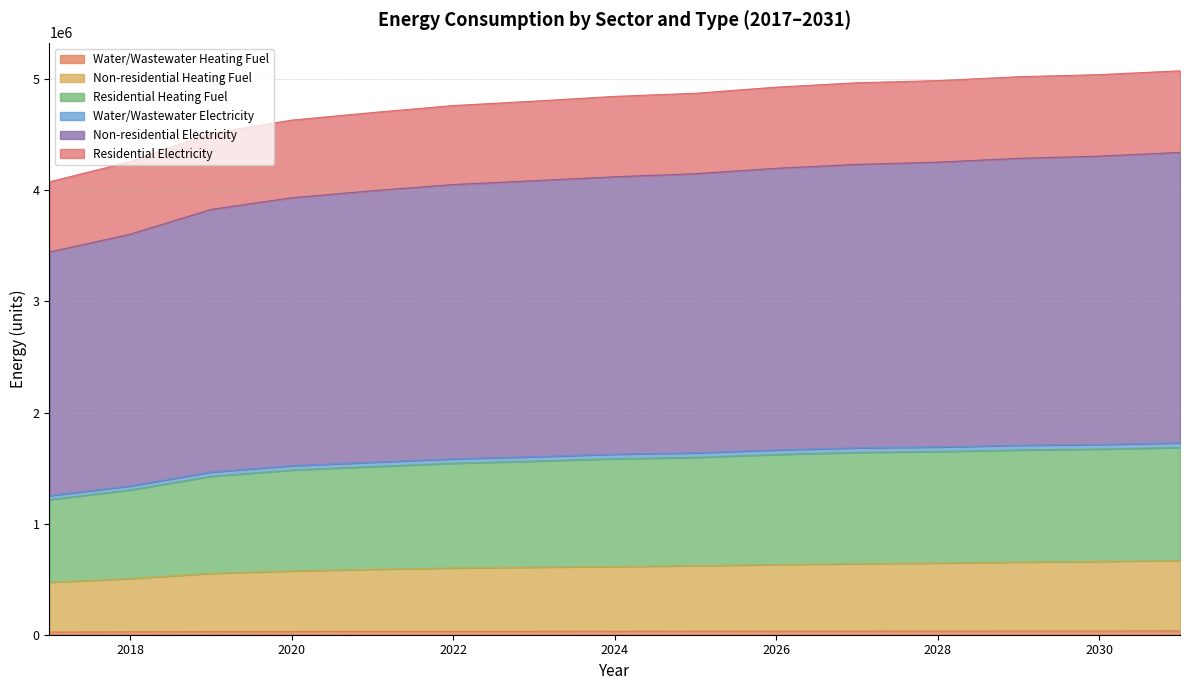

How many data points does each series have?

15